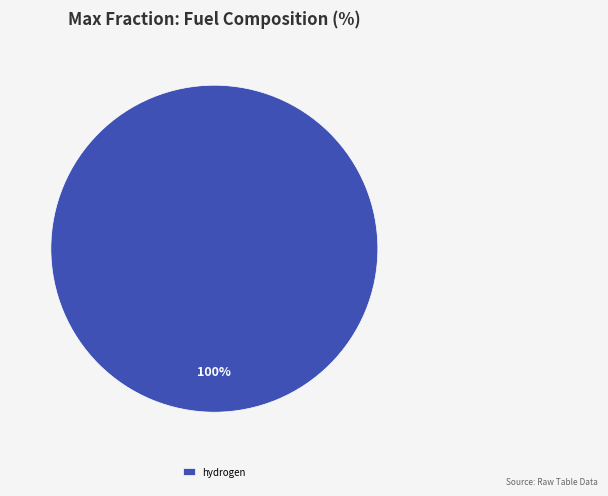

Does any single category account for the majority?

Yes